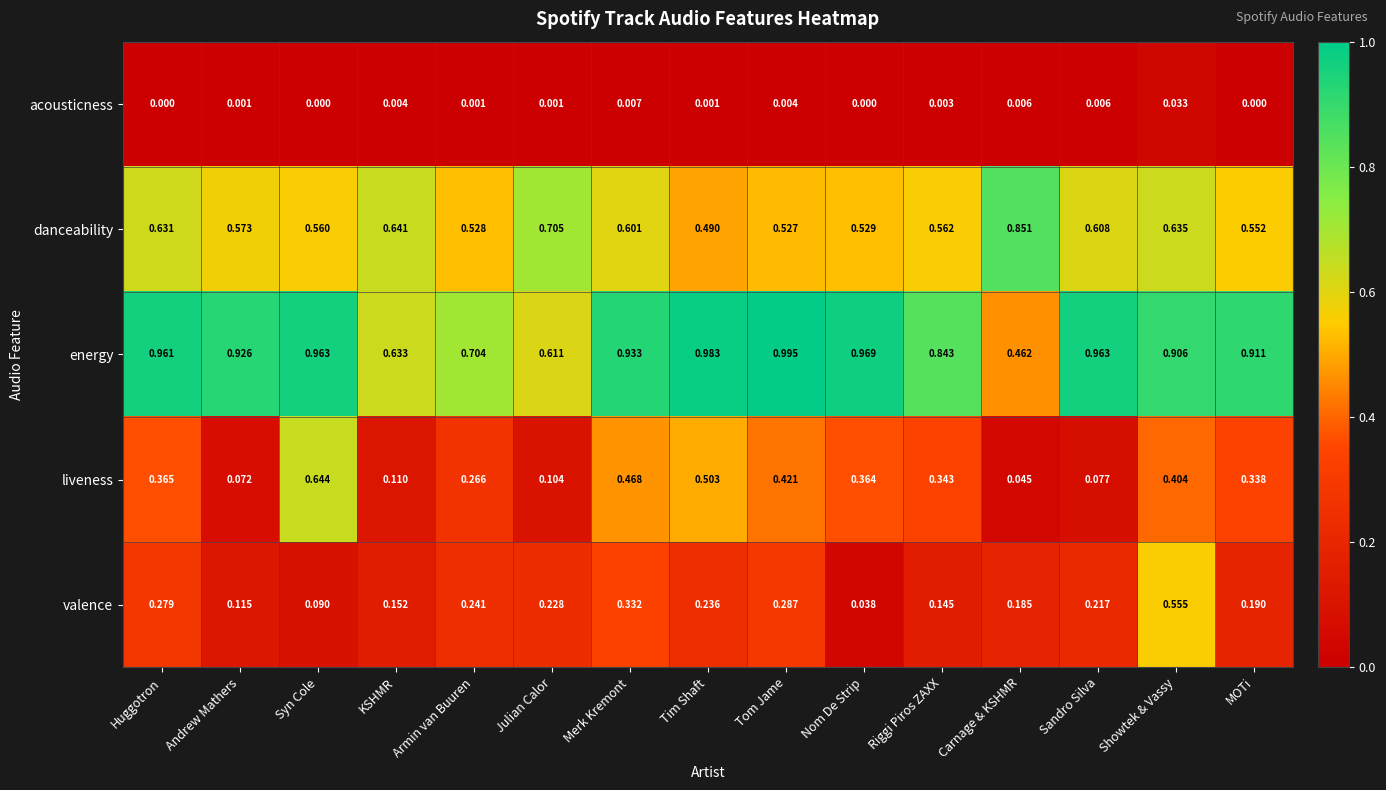

At which label does valence reach its peak?

Showtek & Vassy